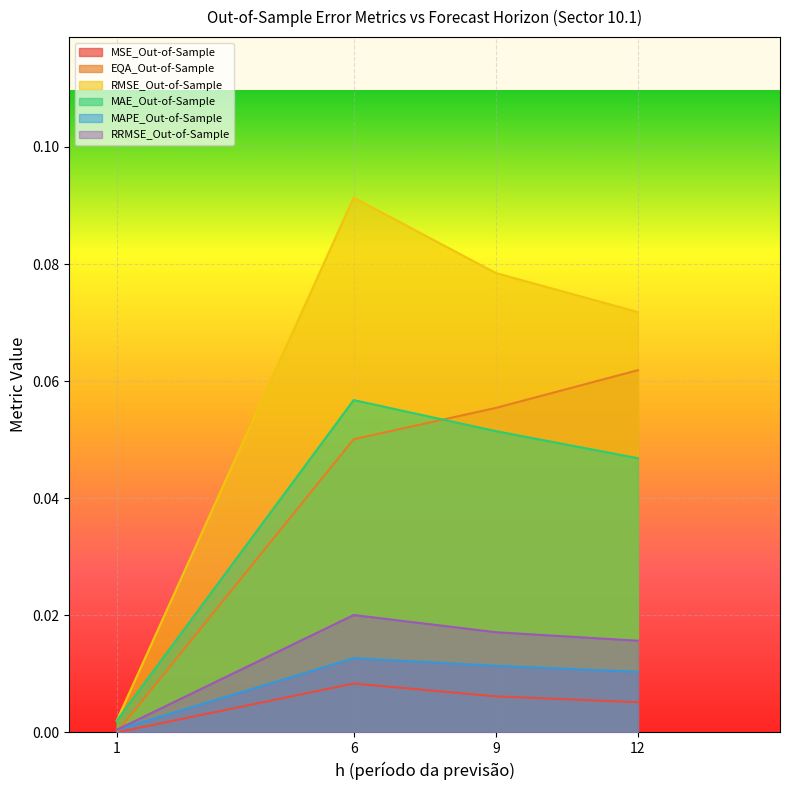

What are all the series names shown in the legend?

MSE_Out-of-Sample, EQA_Out-of-Sample, RMSE_Out-of-Sample, MAE_Out-of-Sample, MAPE_Out-of-Sample, RRMSE_Out-of-Sample